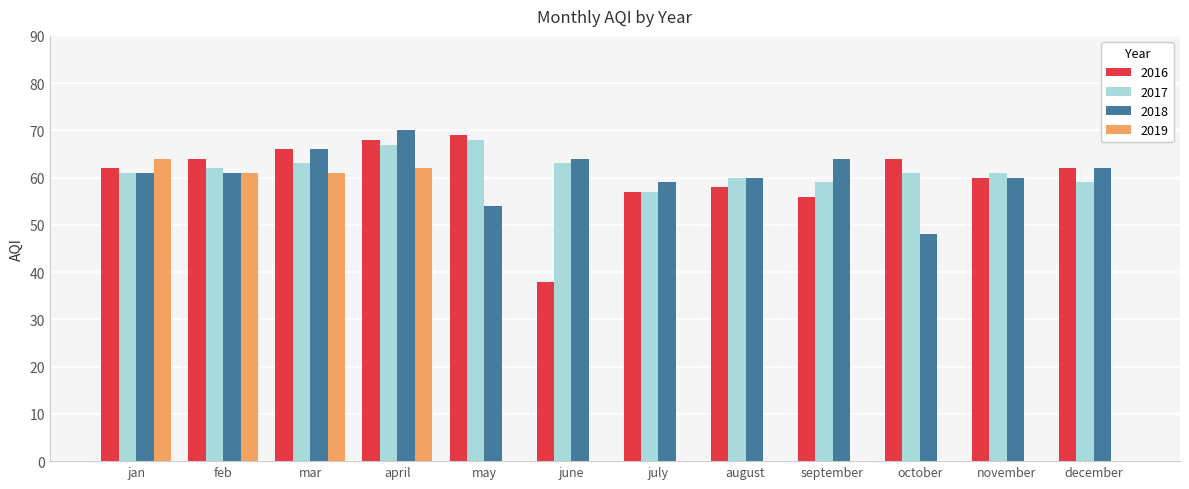

How many groups of bars are there?

12